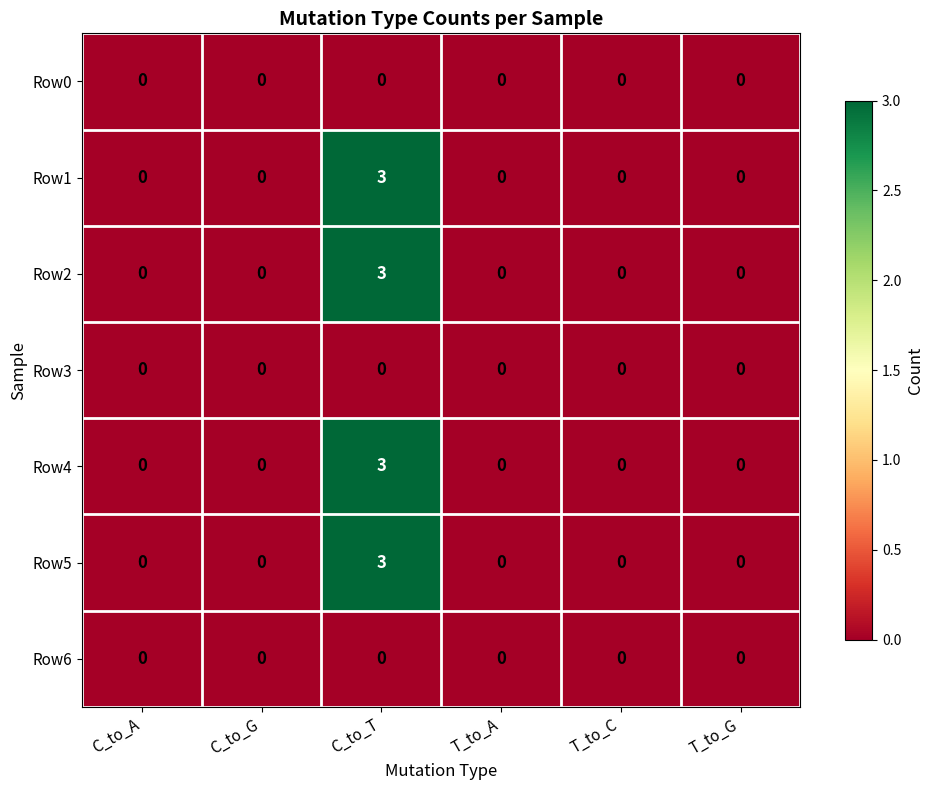

Count the Row2 values in the range 0 to 1.

5